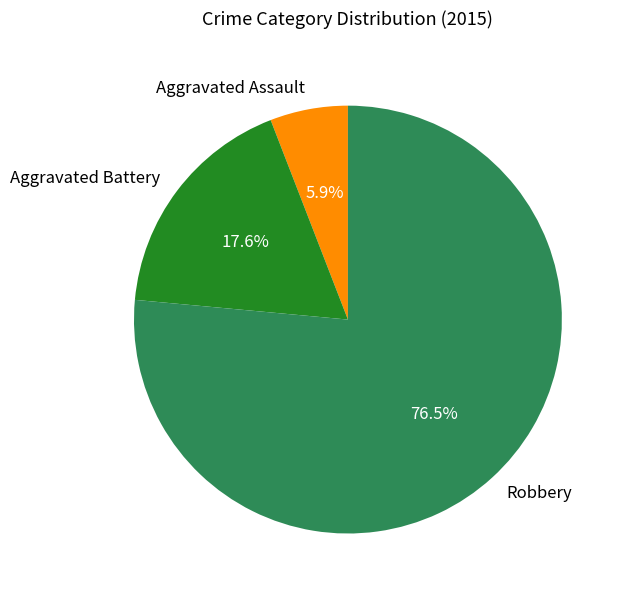

What percentage is the Aggravated Battery slice, to the nearest percent?

18%